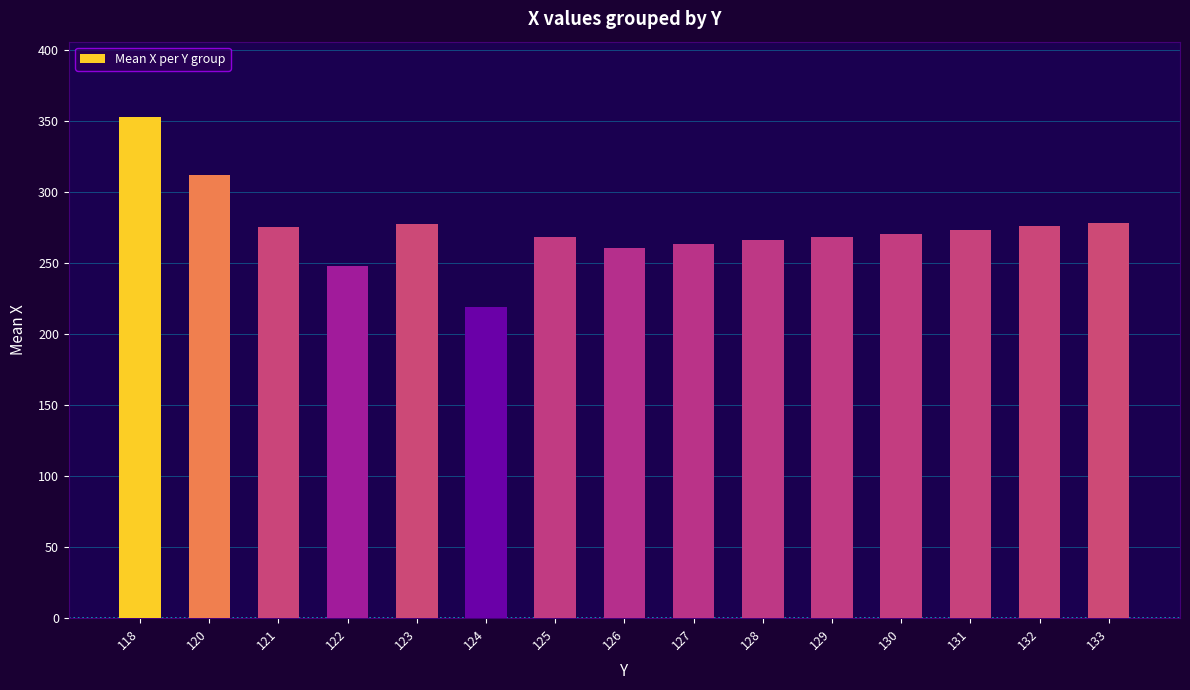

How many series are shown in this chart?

1